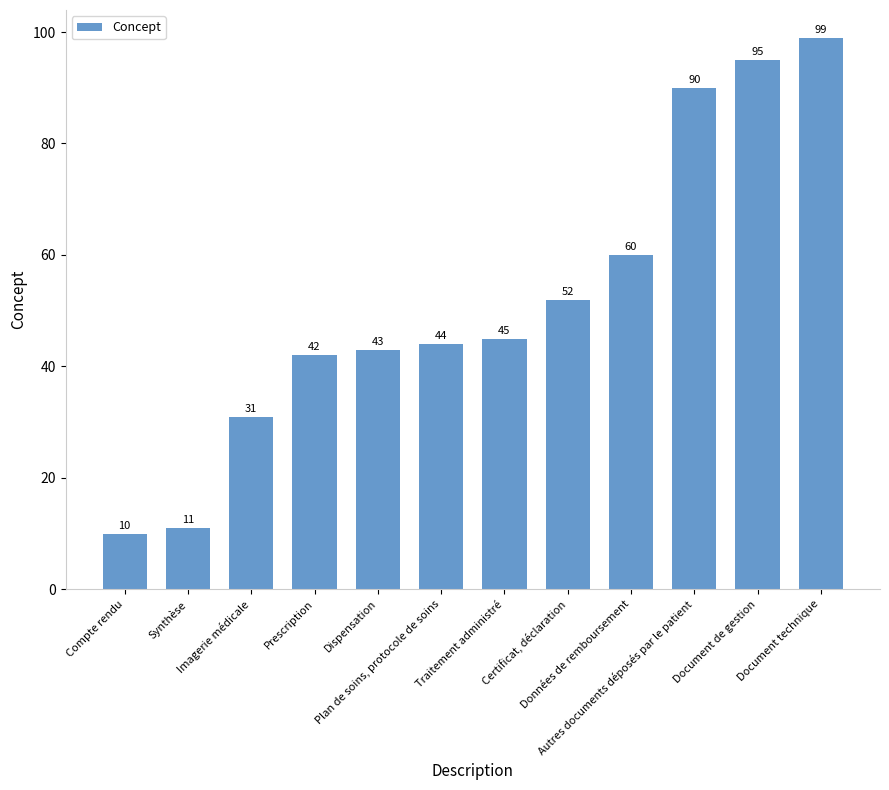

What is the greatest value displayed?

99